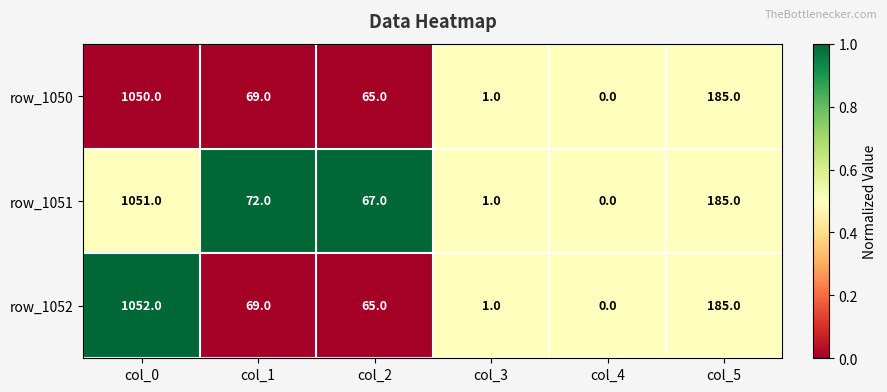

At which label does row_1052 first exceed 69?

col_0